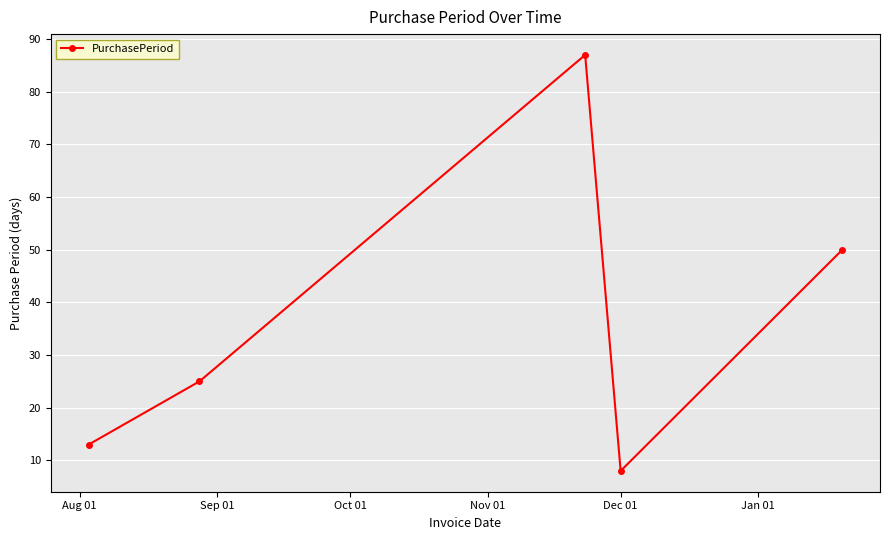

How many points are lower than both their immediate neighbors (excluding endpoints)?

1